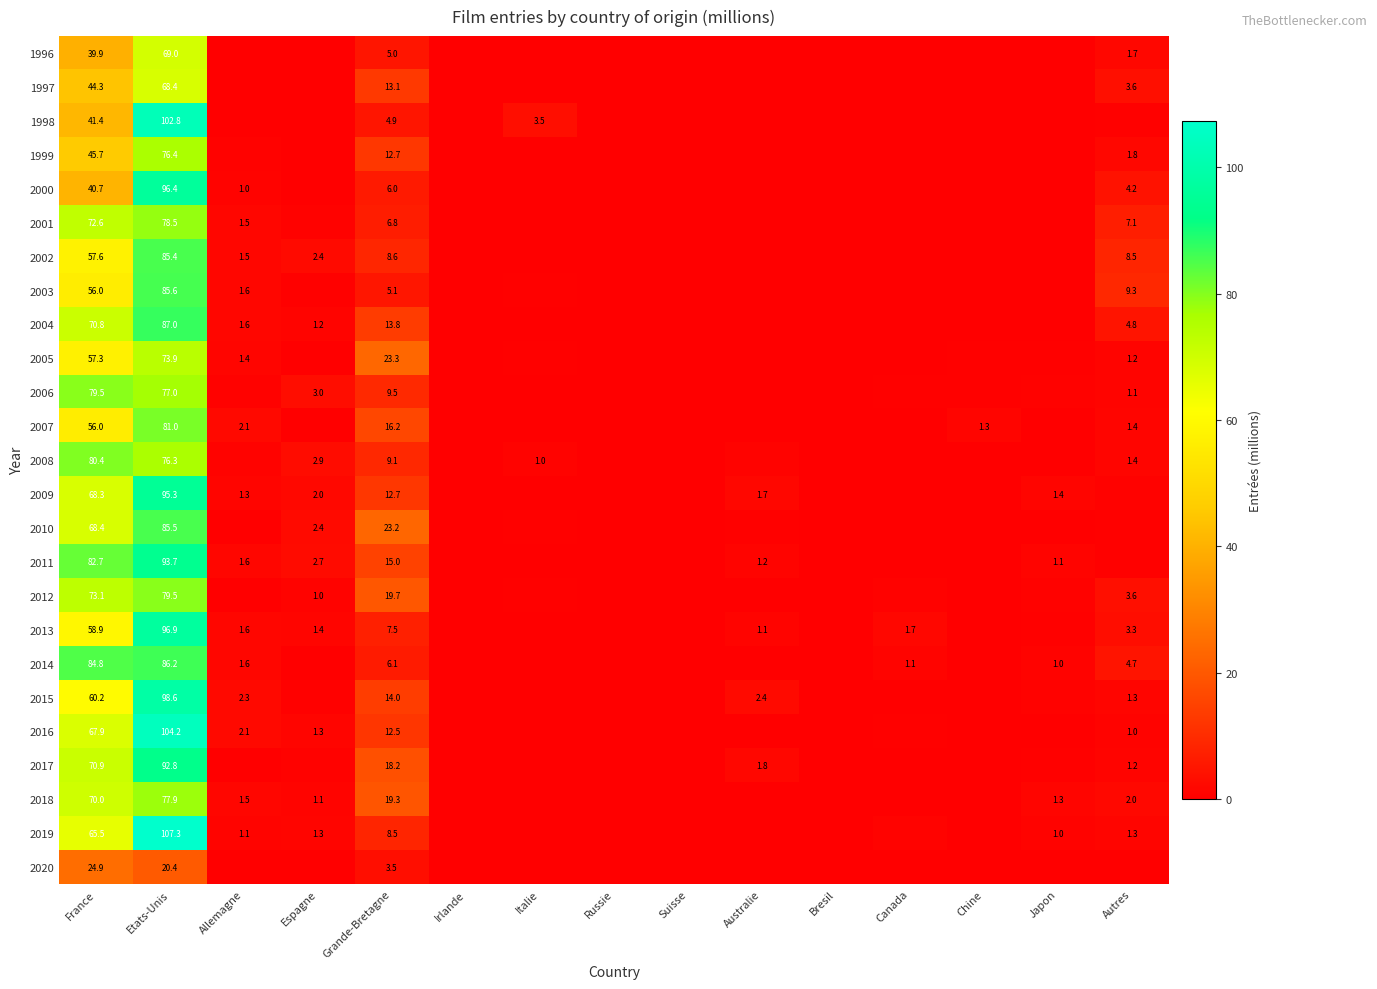

At how many categories does at least one series exceed 32?

2